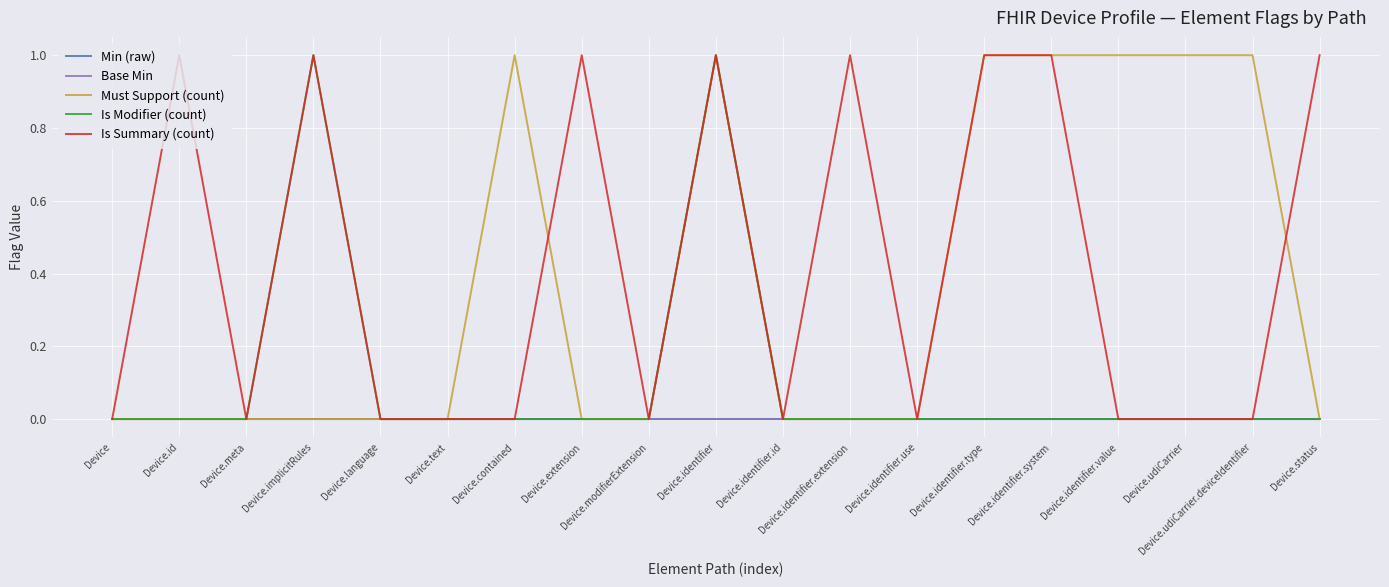

True or false: Min (raw) and Is Summary (count) intersect in this chart.

False